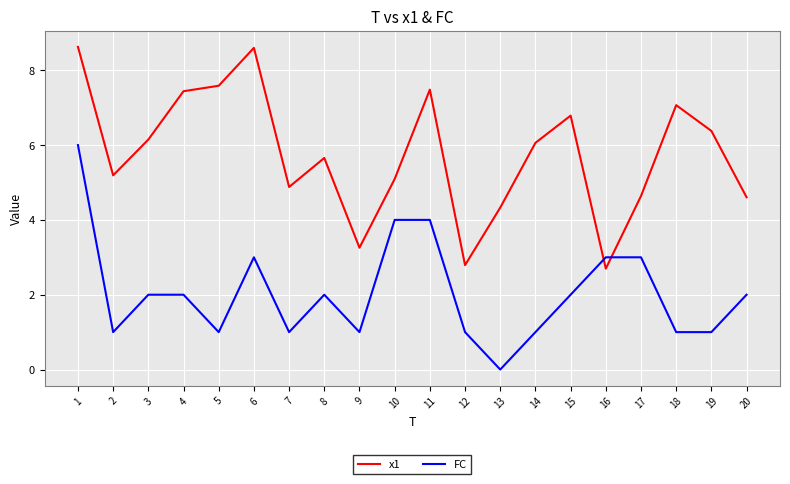

How many distinct data groups are displayed?

2